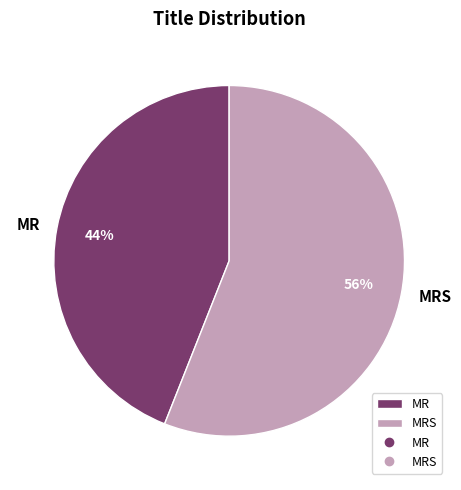

Does MRS account for over 50% of the chart?

Yes